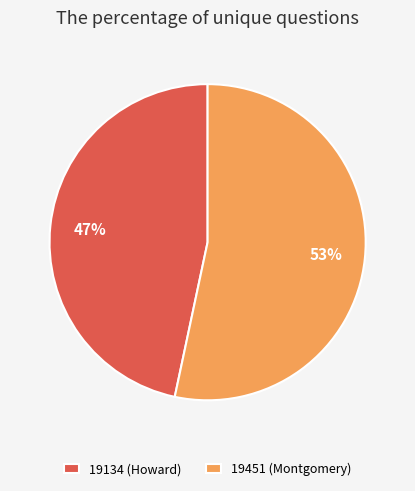

Is it true that 19134 (Howard) is 47% of the pie?

True